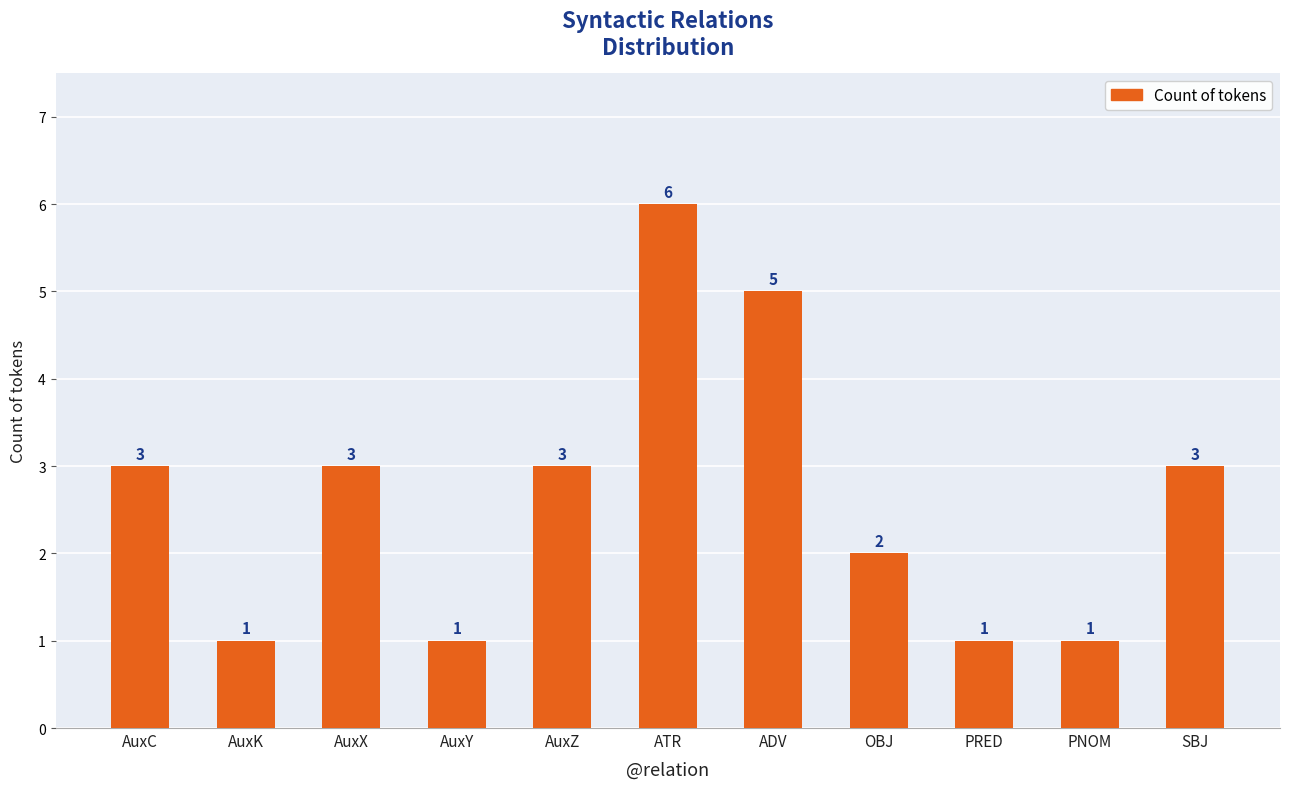

What is the difference between the second highest and minimum values?

4